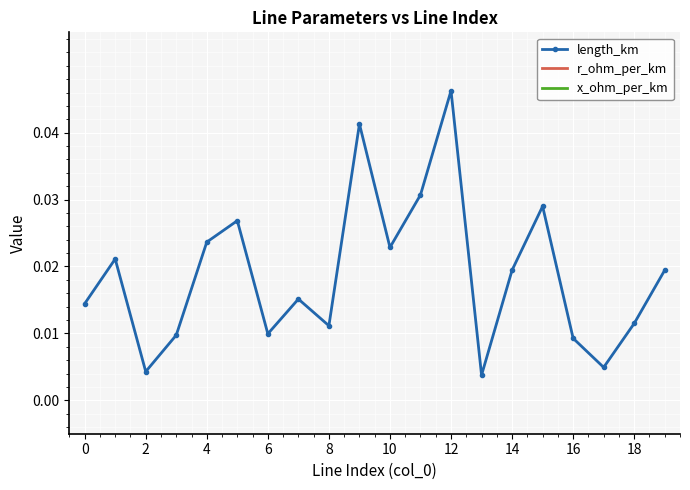

What are all the series names shown in the legend?

length_km, r_ohm_per_km, x_ohm_per_km